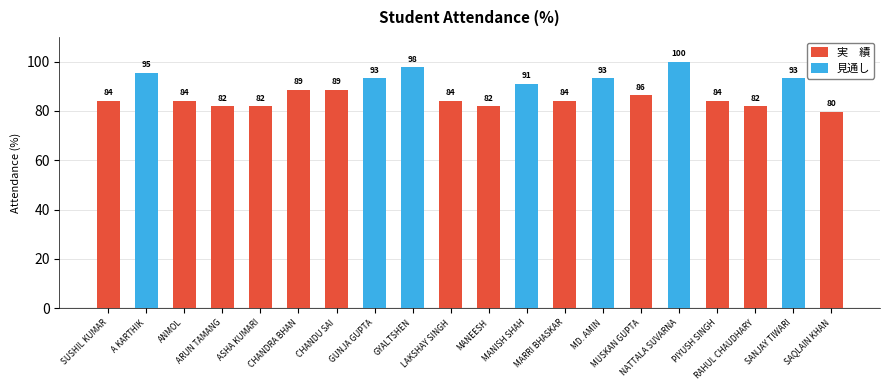

What are all the series names shown in the legend?

実　績, 見通し